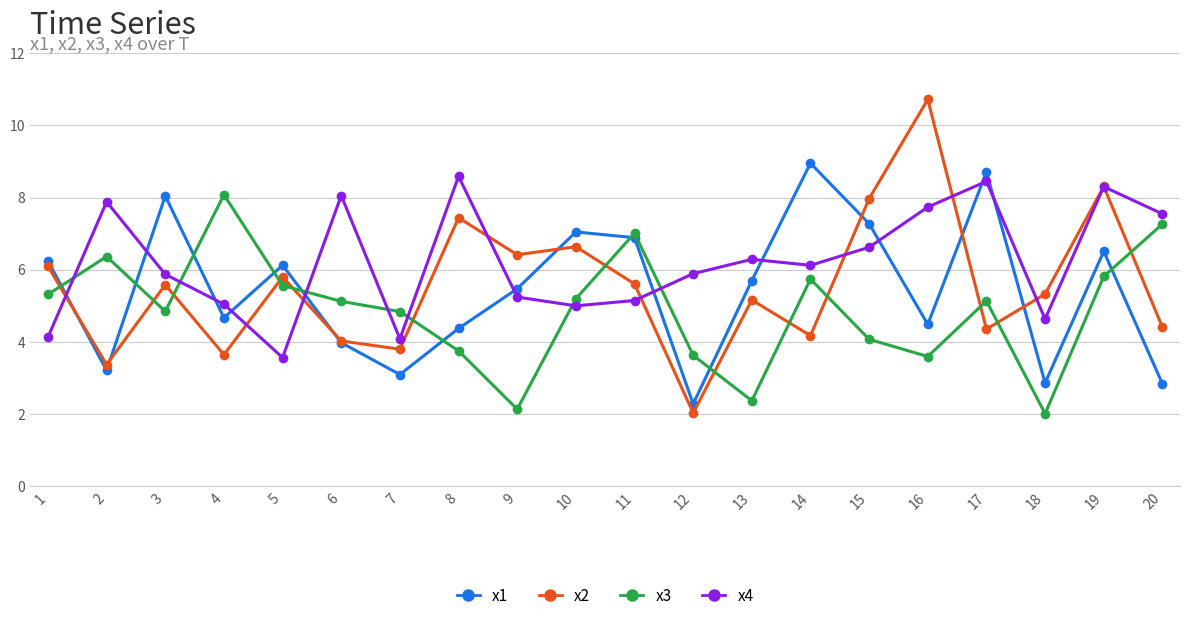

Which series ends up on top after the final intersection of x2 and x1?

x2